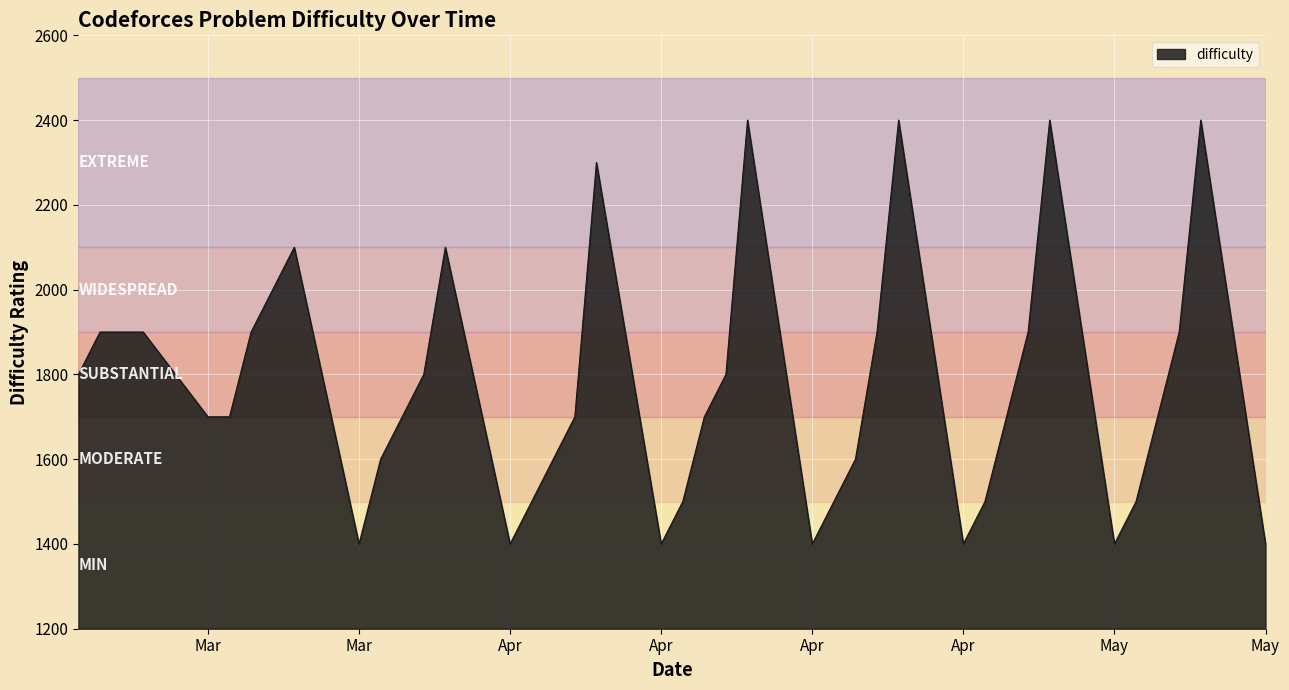

What is the difference between the maximum and minimum values?

1000